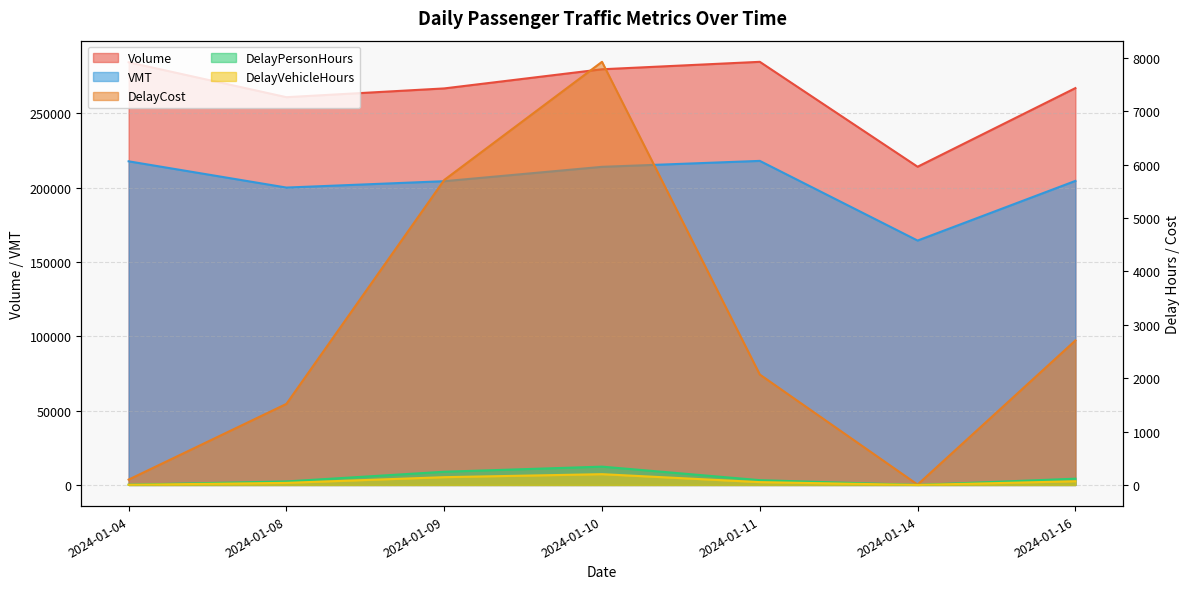

Which series has the largest total across all categories?

Volume